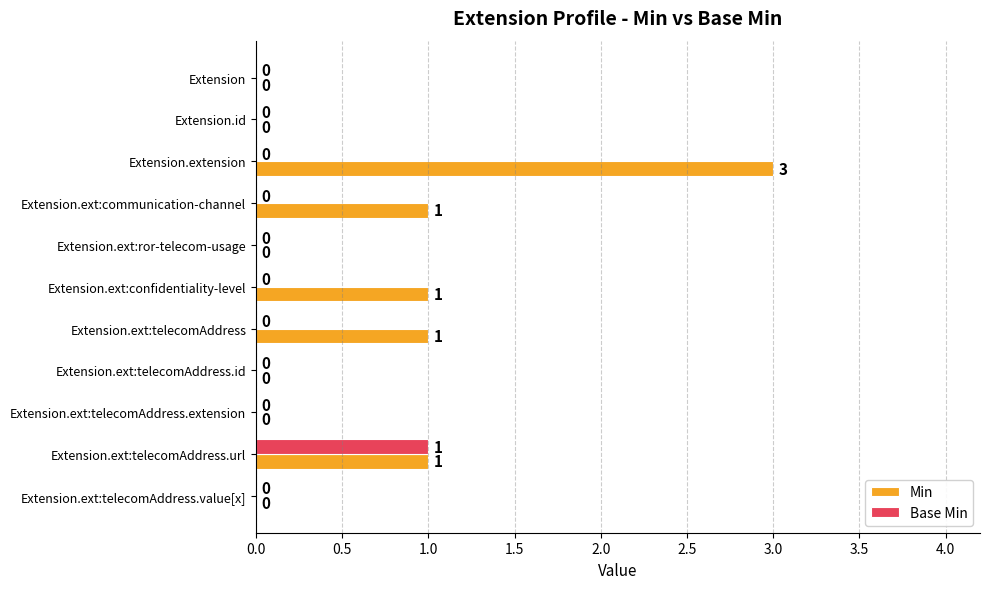

True or false: Base Min has a value of 0 at Extension.ext:telecomAddress.value[x].

True